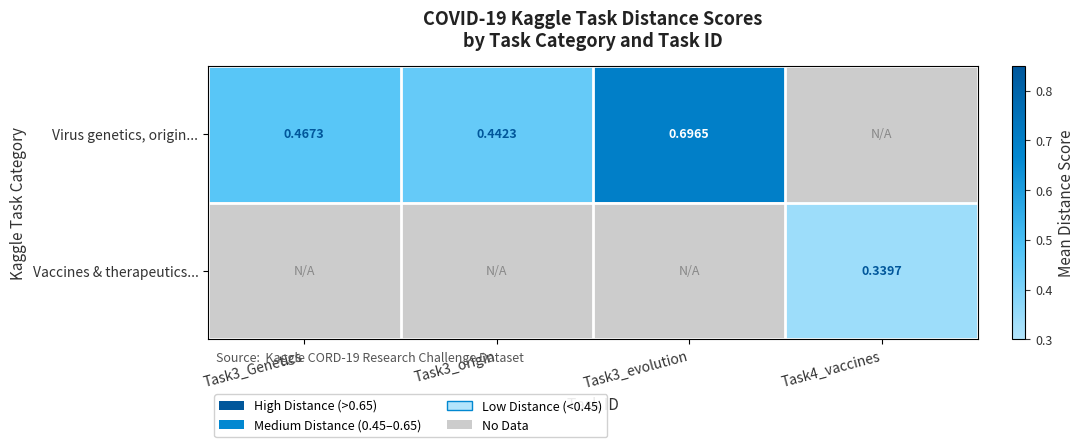

At which label is Virus genetics, origin... closest to 0?

Task3_origin